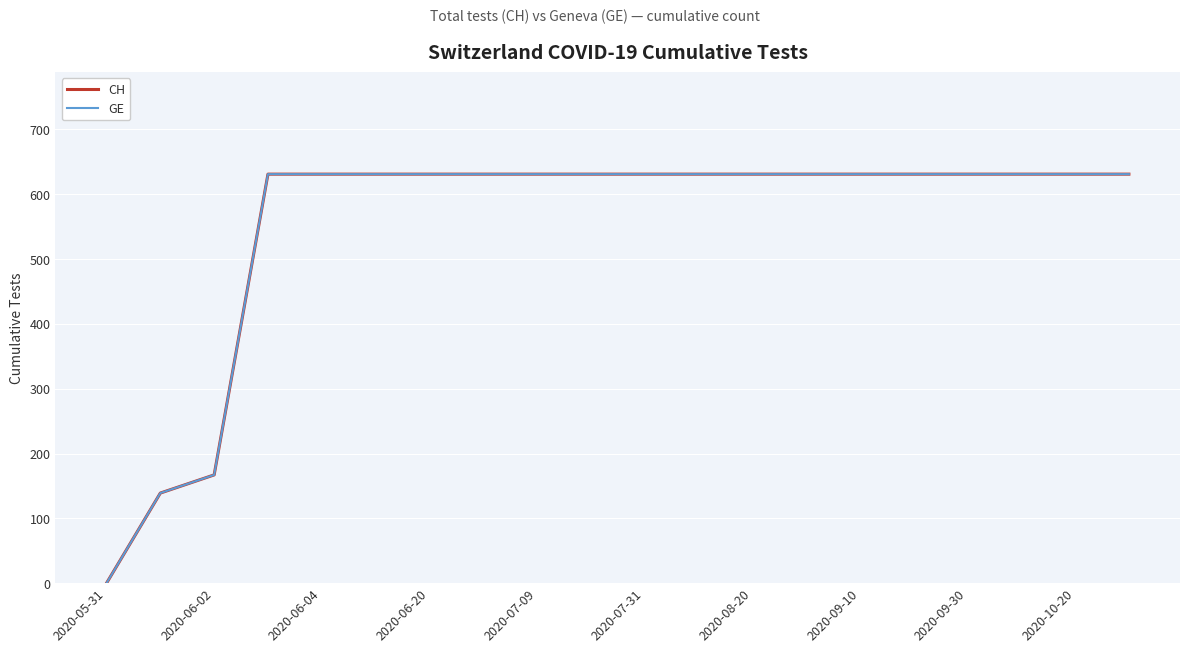

Does the chart display data point markers on the line(s)?

No